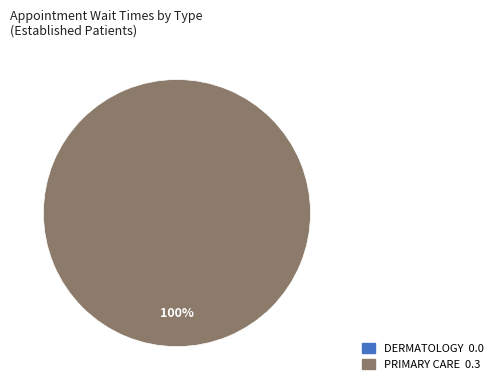

To the nearest percent, what portion does PRIMARY CARE represent?

100%